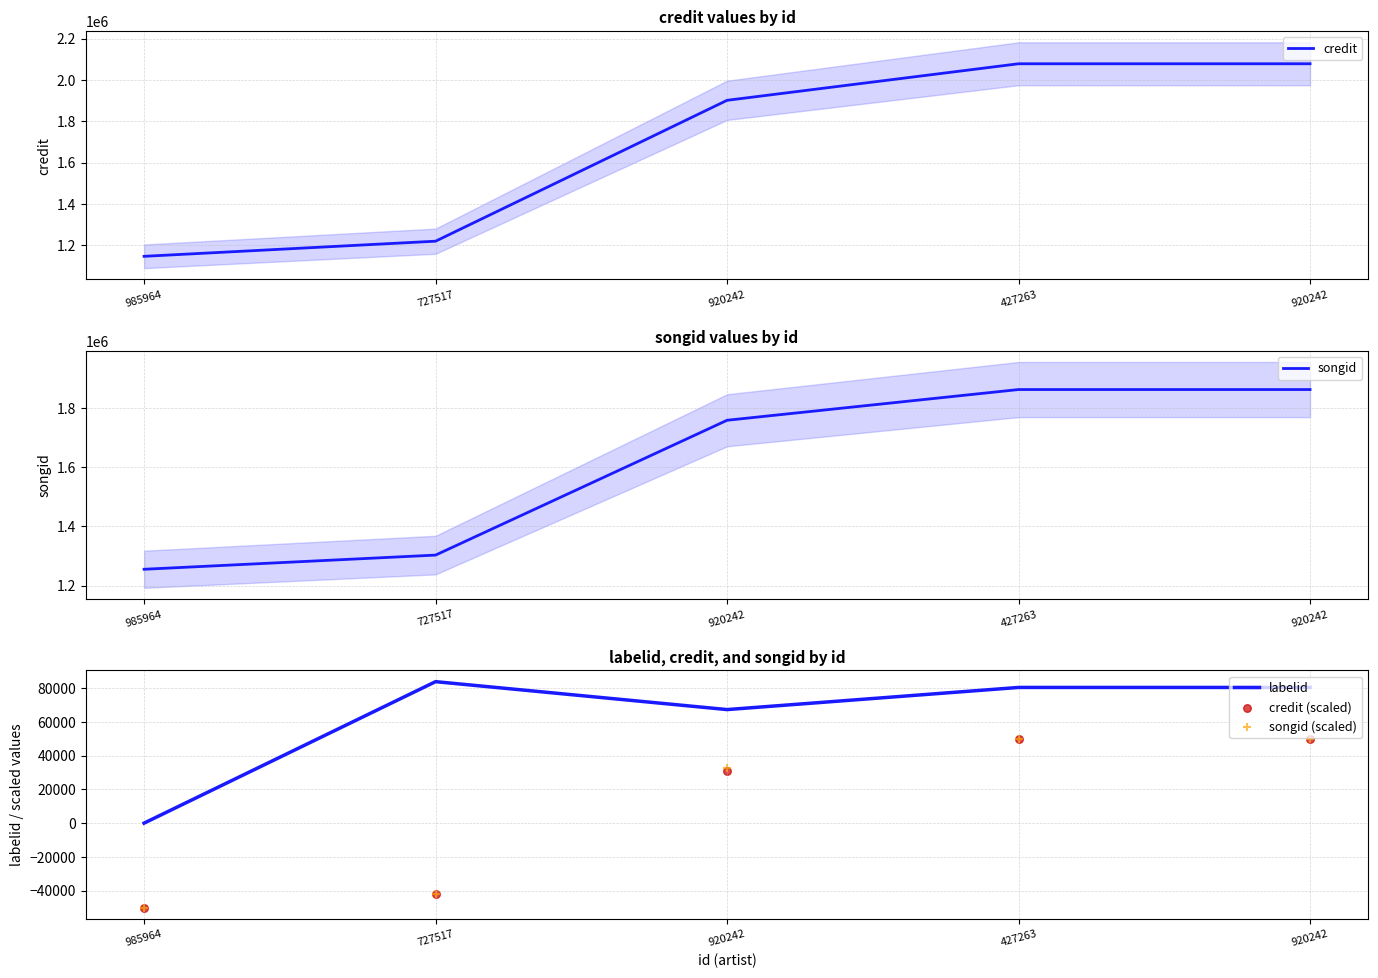

Is the value of credit (scaled) at 920242 greater than the value of labelid at 920242?

No